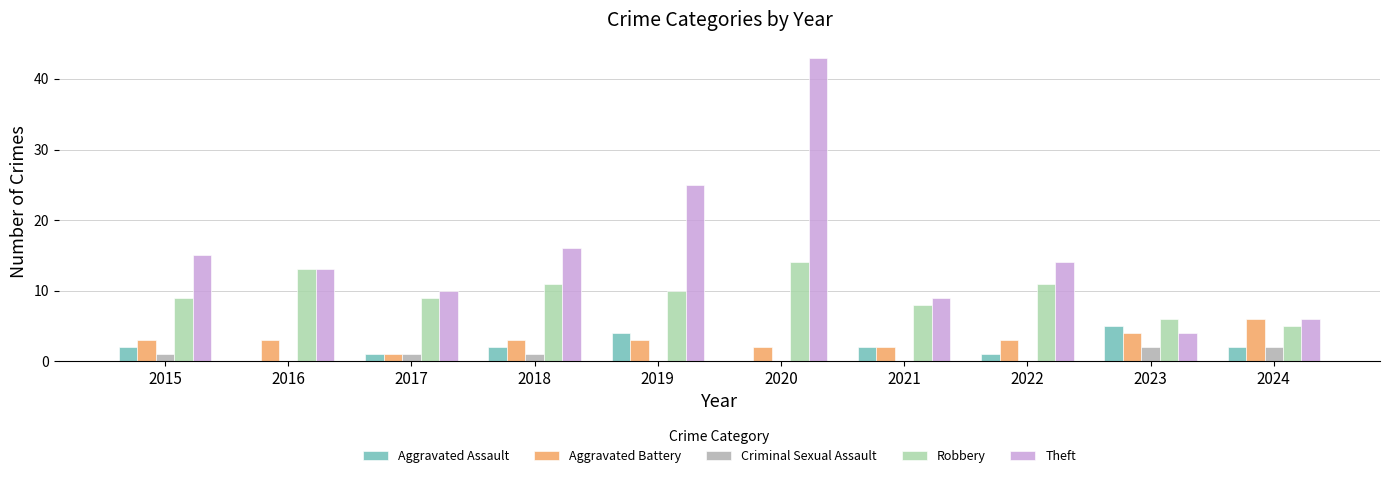

At which category is the sum across all series the highest?

2020